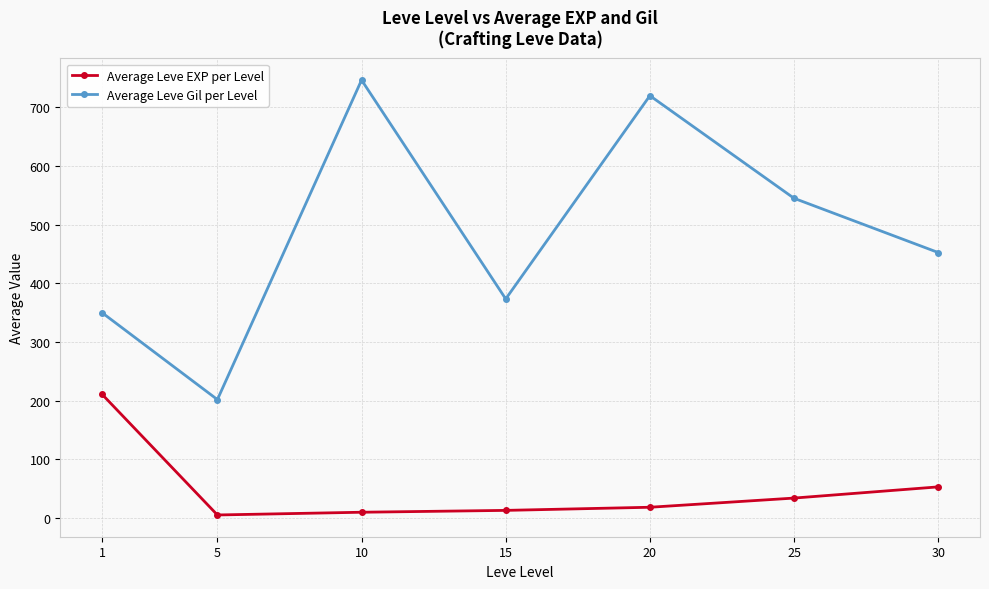

What is the highest value of the Average Leve EXP per Level series?

210.7